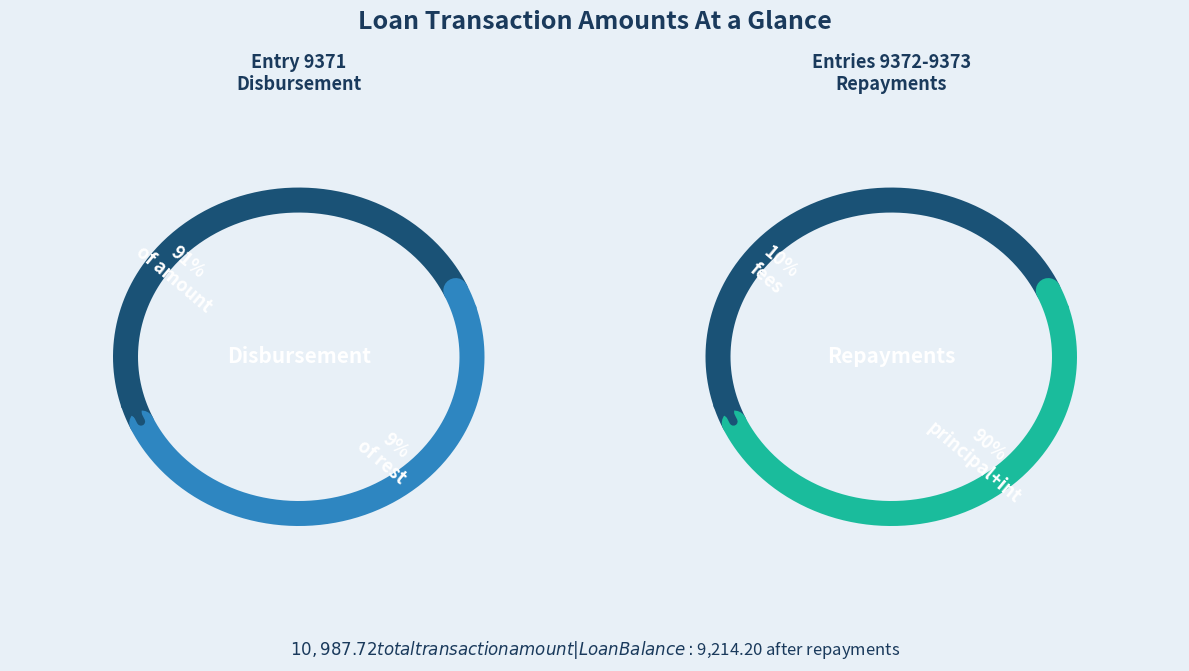

To the nearest percent, what percentage of the pie is 9372 Repayment (at disbursement)?

1%